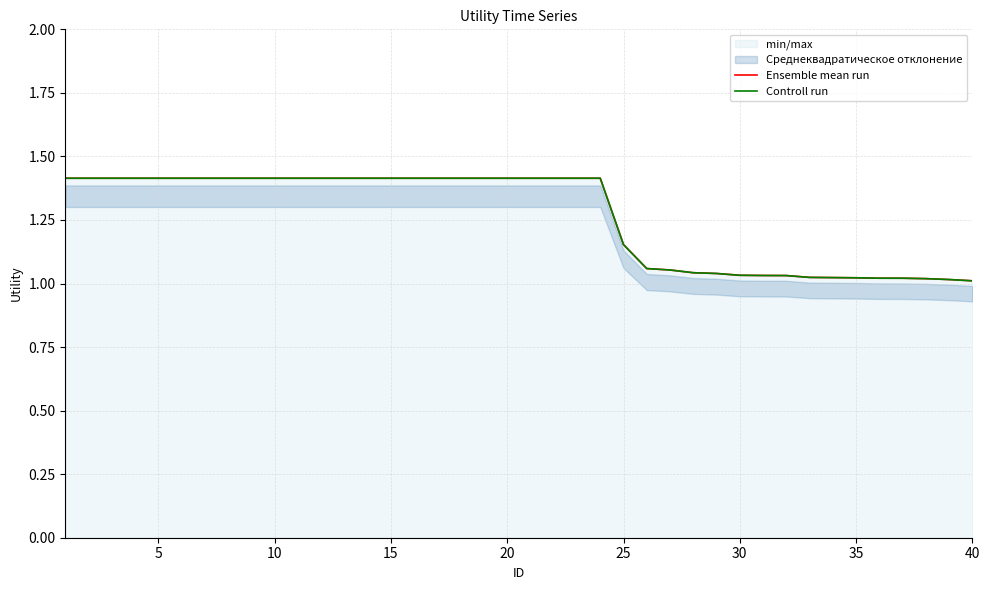

True or false: Controll run has more than 1 points higher than both neighbors.

False